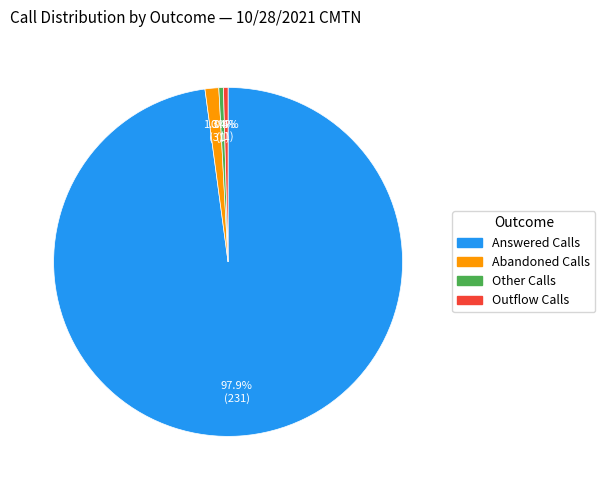

Does any single category account for the majority?

Yes